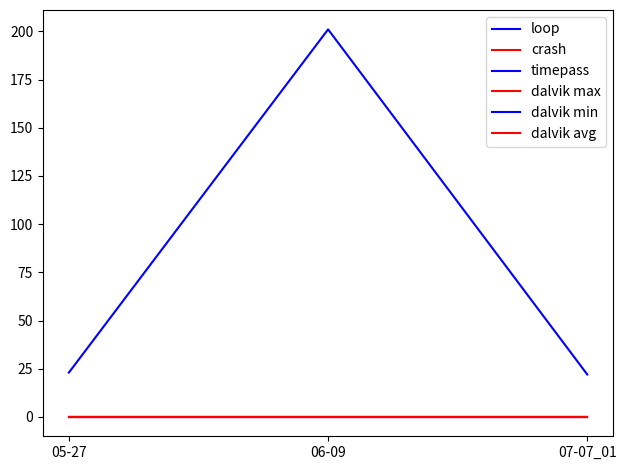

Is this an area chart (filled region under the line)?

No